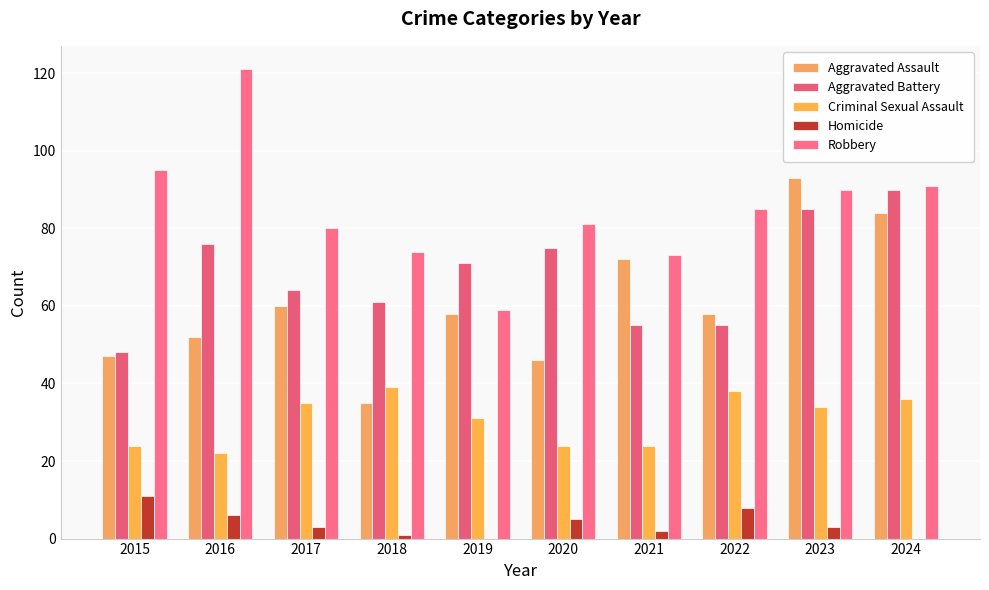

List the labels in order of Aggravated Battery value, largest first.

2024, 2023, 2016, 2020, 2019, 2017, 2018, 2021, 2022, 2015